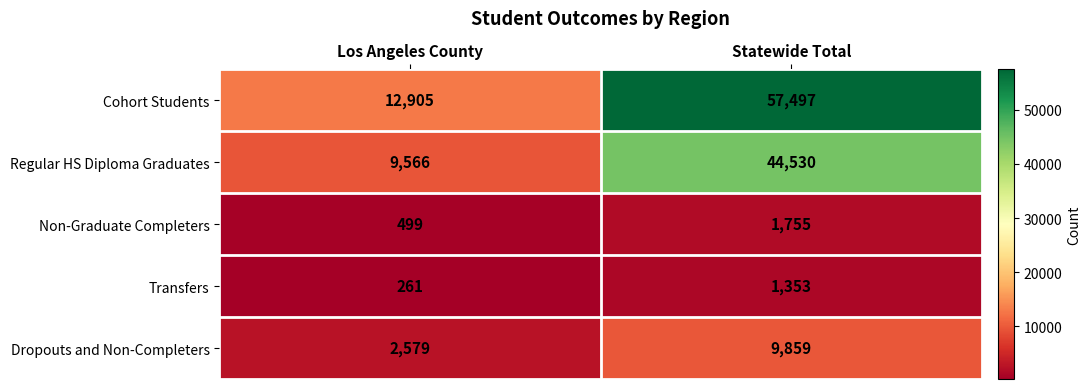

What is the sum of the Cohort Students values at Los Angeles County and Statewide Total?

70402